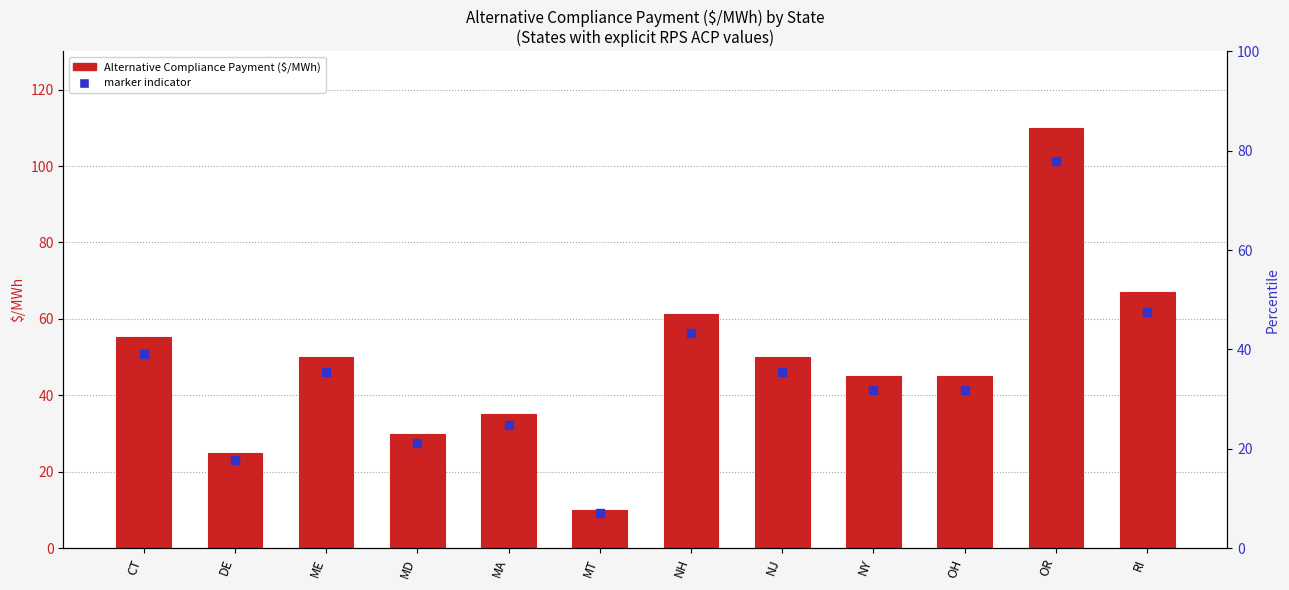

At how many categories does at least one series exceed 18?

11